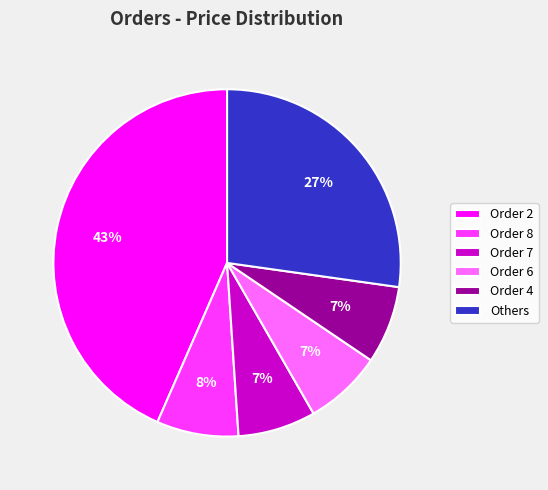

What is the largest slice in the pie chart?

Order 2